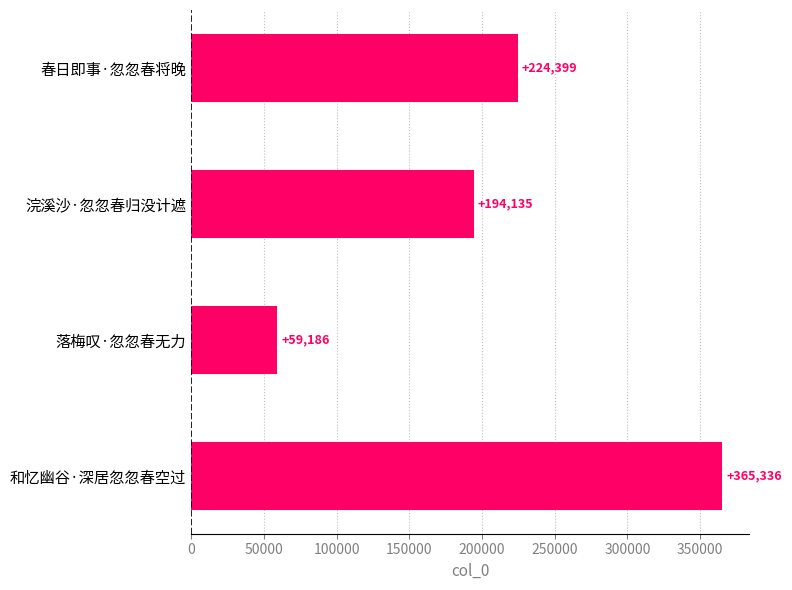

List the labels in order of value, largest first.

和忆幽谷·深居忽忽春空过, 春日即事·忽忽春将晚, 浣溪沙·忽忽春归没计遮, 落梅叹·忽忽春无力